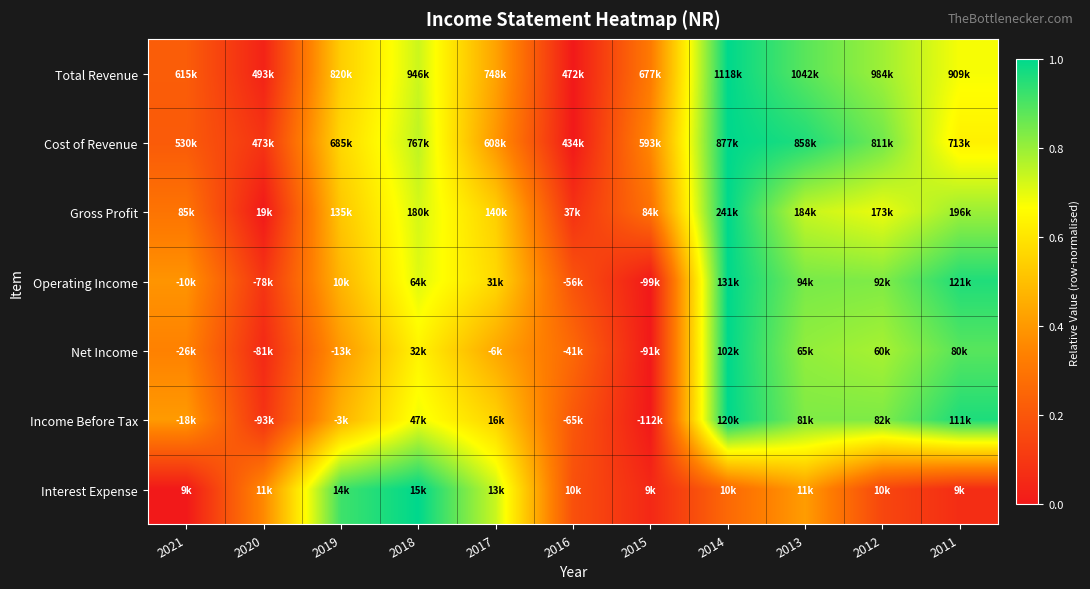

At which category does the chart reach its minimum across all series?

2016